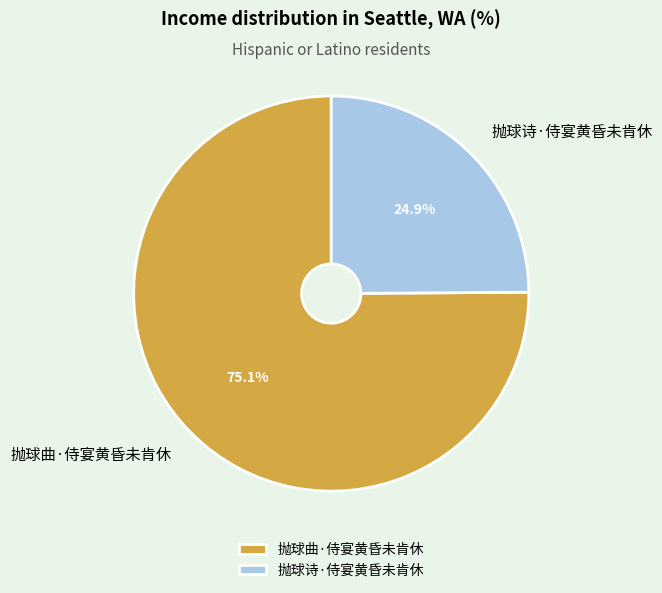

Rank the categories by value from lowest to highest.

抛球诗·侍宴黄昏未肯休, 抛球曲·侍宴黄昏未肯休